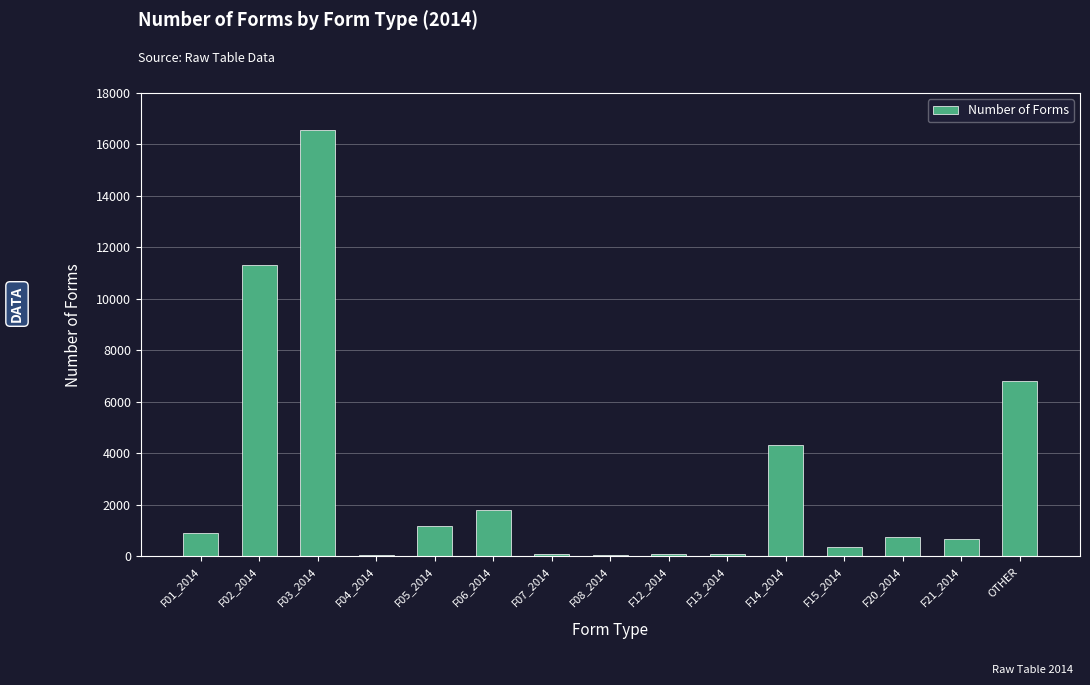

The value at F03_2014 is 16556. True or false?

True